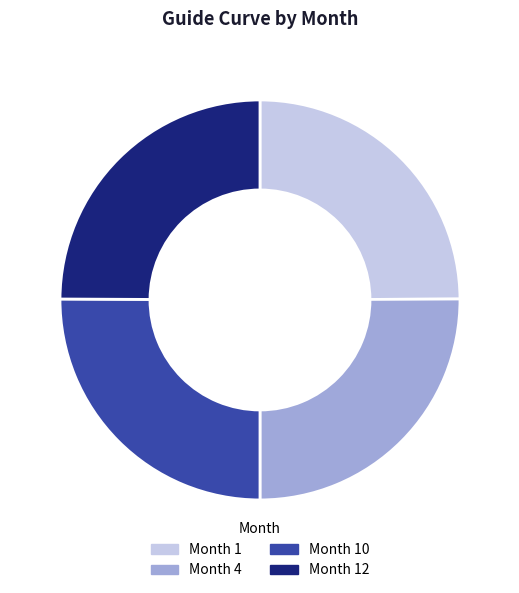

What is the ratio of the value at Month 4 to the value at Month 12?

1.0